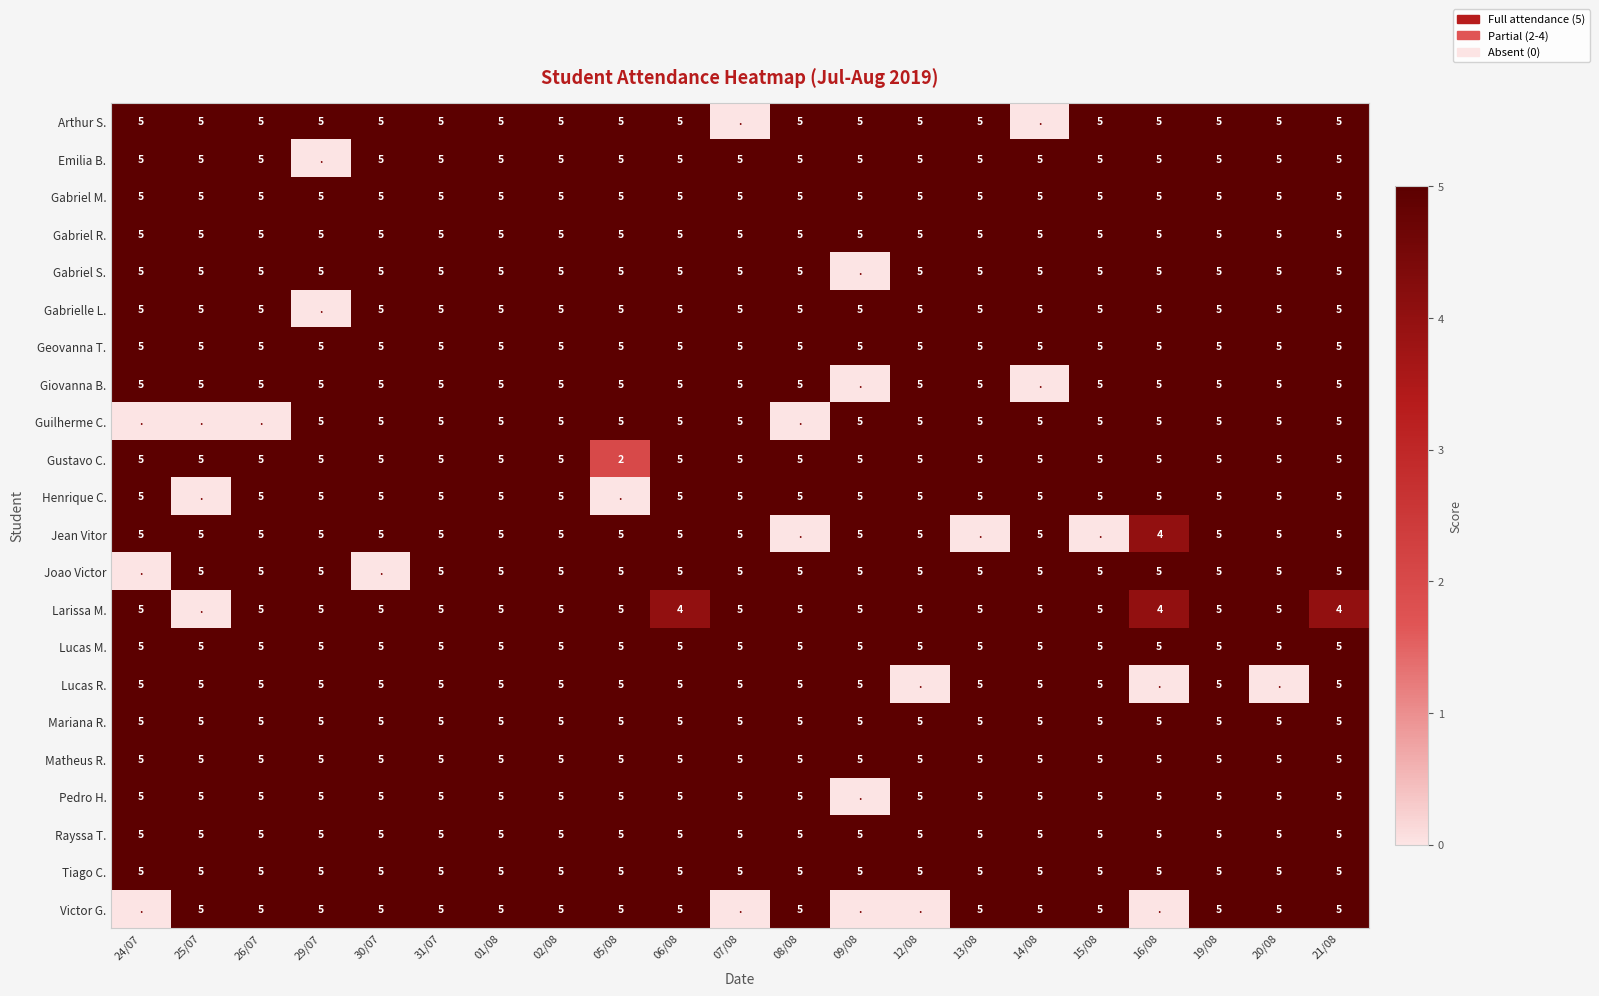

Is it true that Joao Victor equals 5 at 20/08?

True